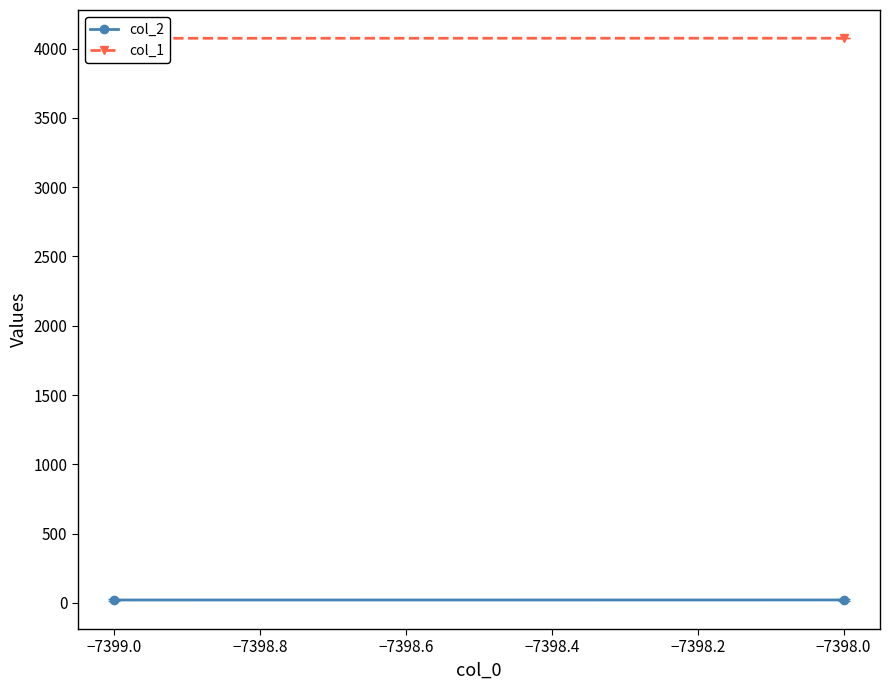

Between −7399.2 and −7399.0, which series saw the biggest shift?

col_1